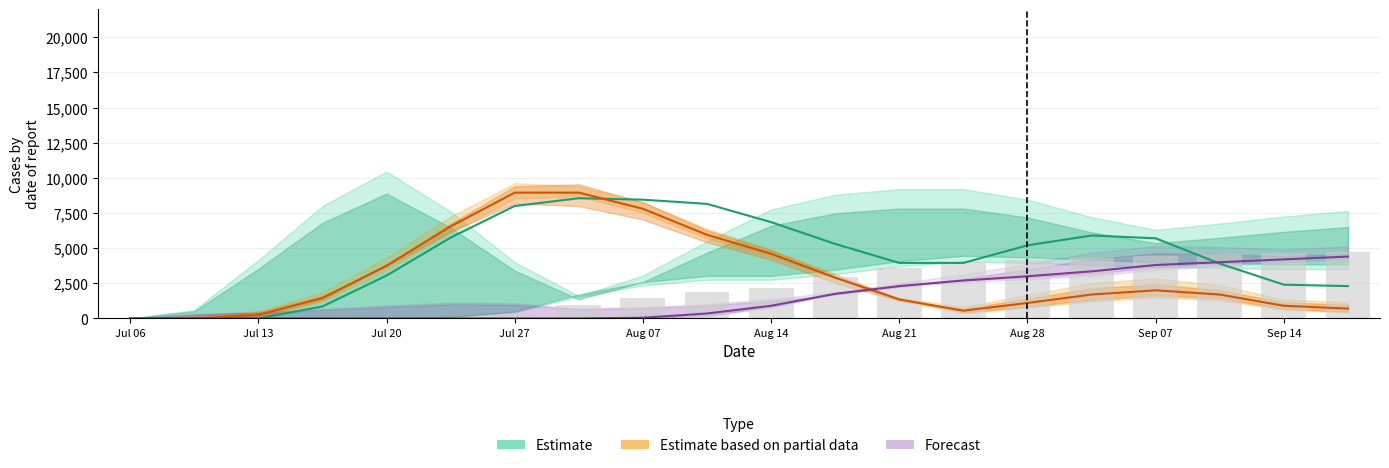

What is the total value across all series at 13?

7200.0